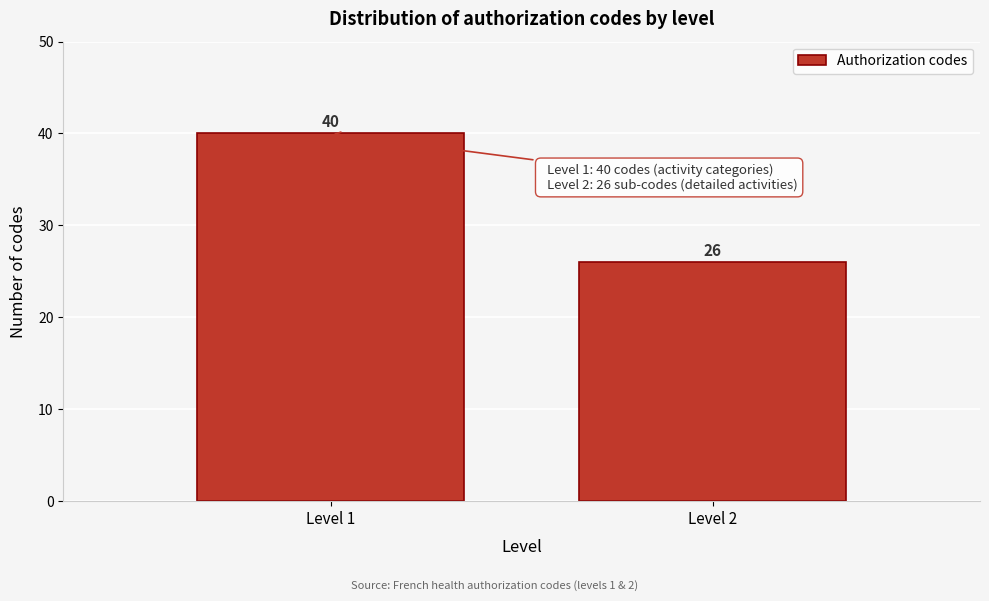

Reading right to left, transcribe all the data shown in this chart.

26	40